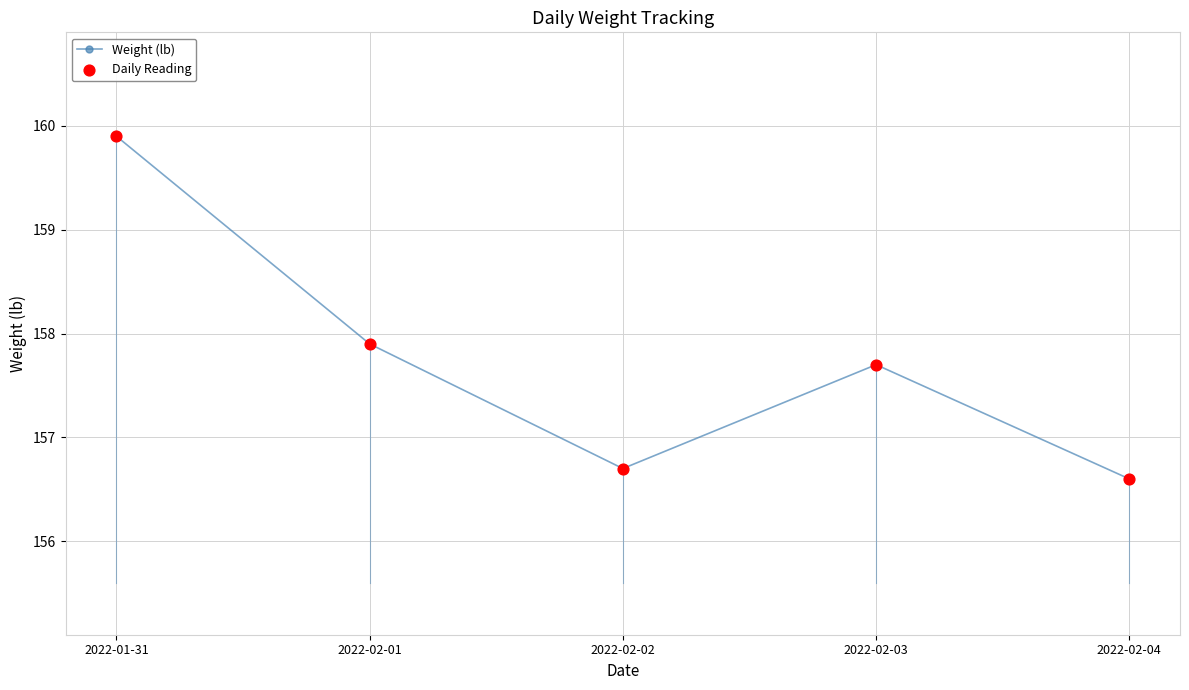

What is the difference between the values at 2022-02-01 and 2022-02-04?

1.3